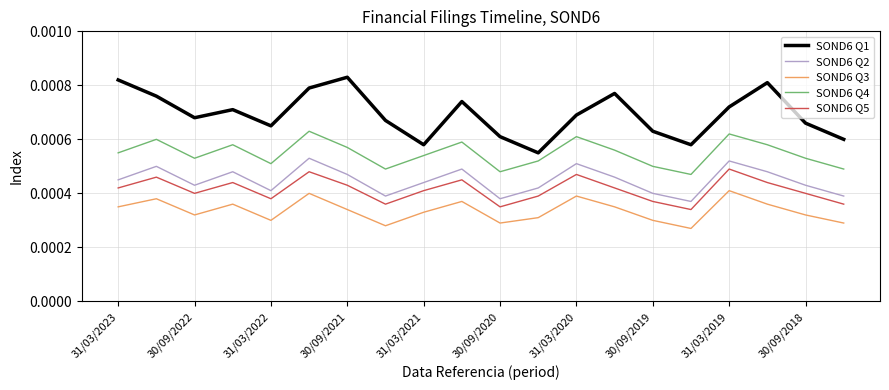

True or false: SOND6 Q1 and SOND6 Q3 intersect in this chart.

False